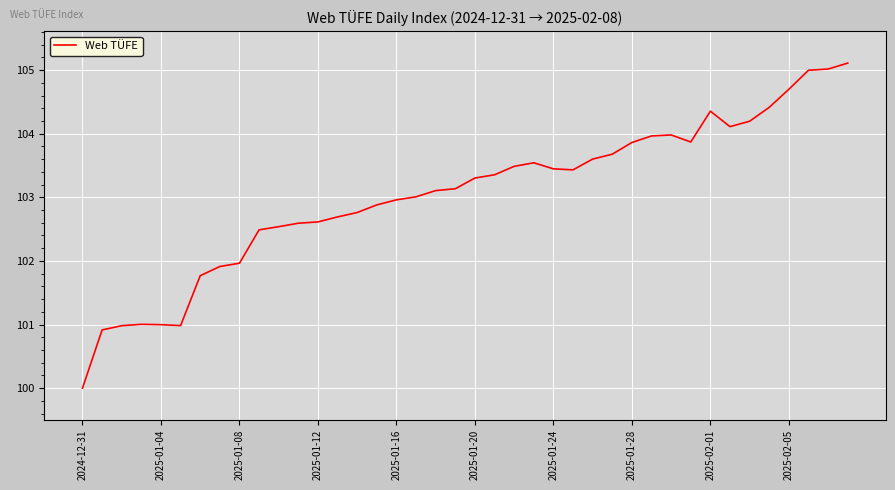

What is the difference between the maximum and minimum values?

5.1